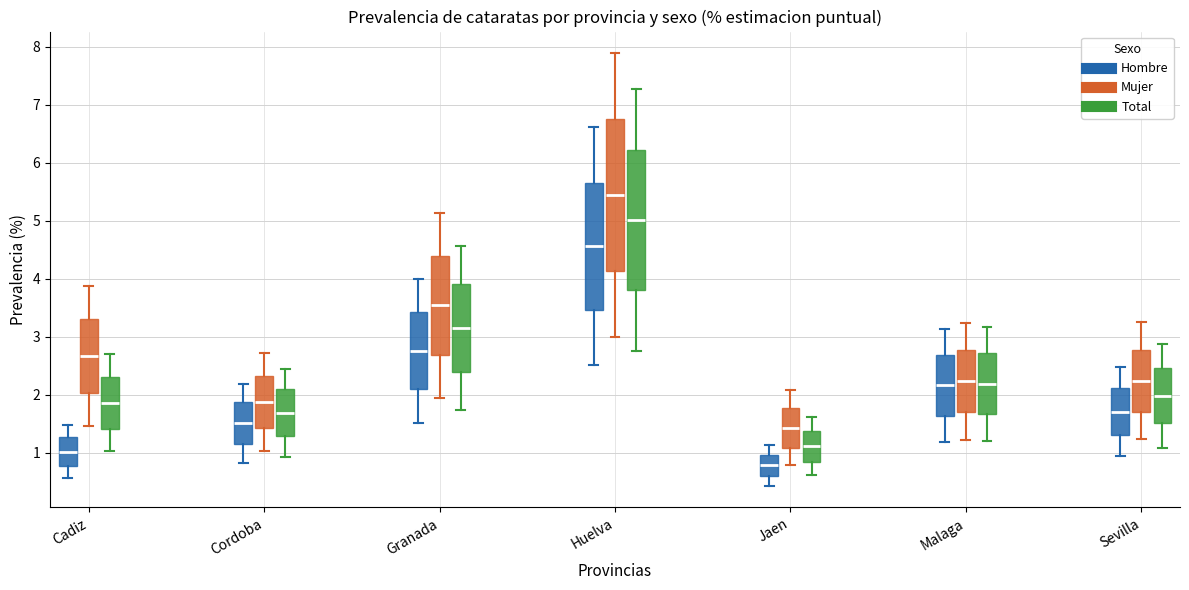

Where is the lower edge of the box for Granada (Hombre) on the y-axis? The values are not printed on the chart, so give them approximately, as read against the axis.

2.1